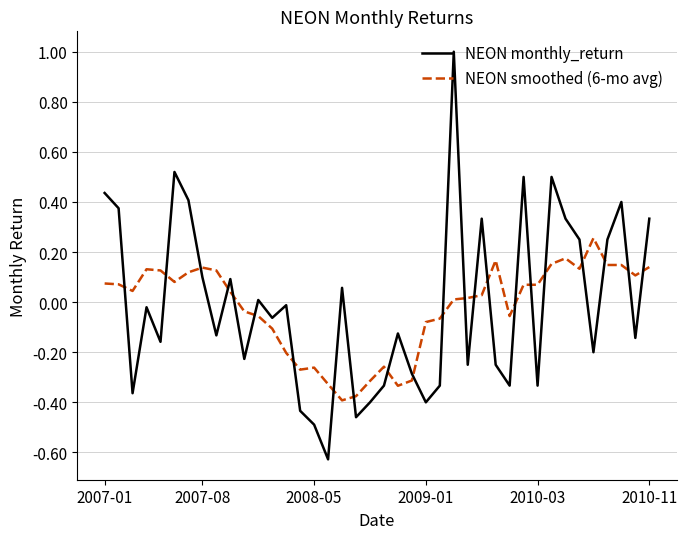

What is the highest value of the NEON monthly_return series?

1.0